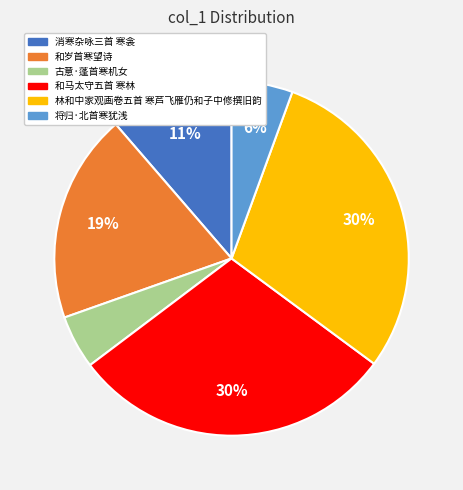

Is there any slice that represents more than half of the pie?

No